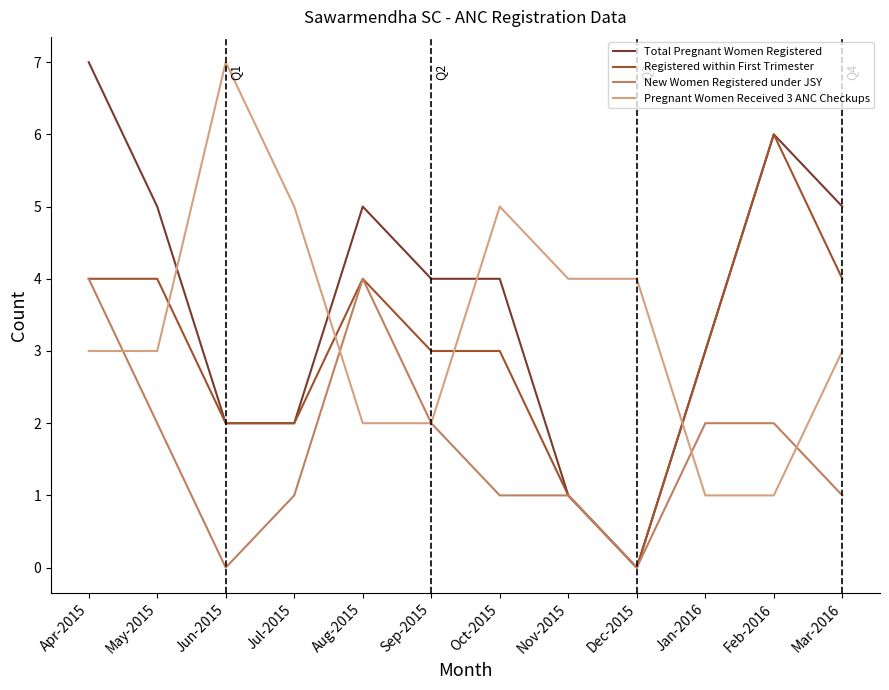

What is the total value across all series at Aug-2015?

15